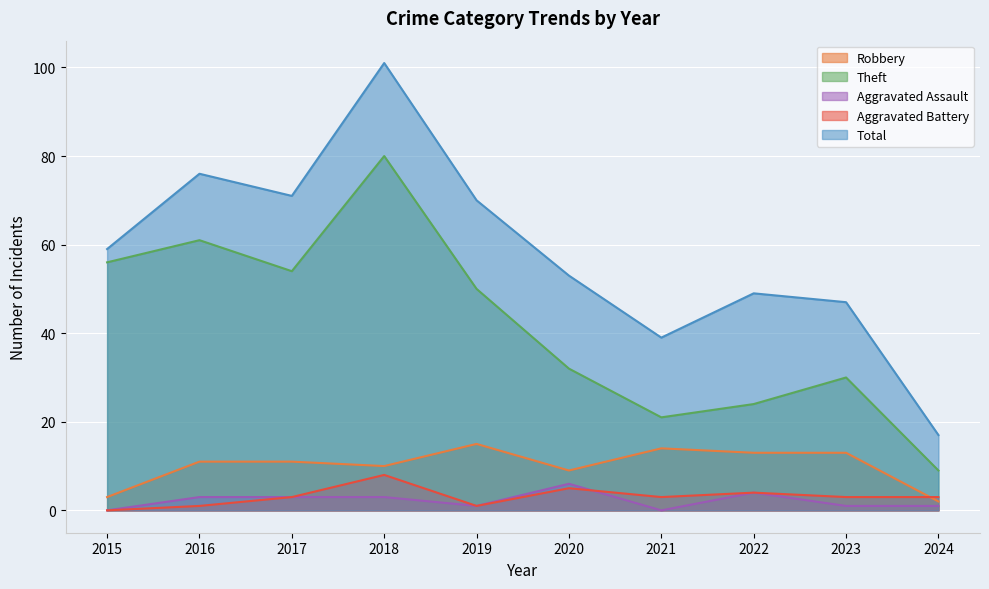

What is the difference between the highest and lowest values at 2024?

16